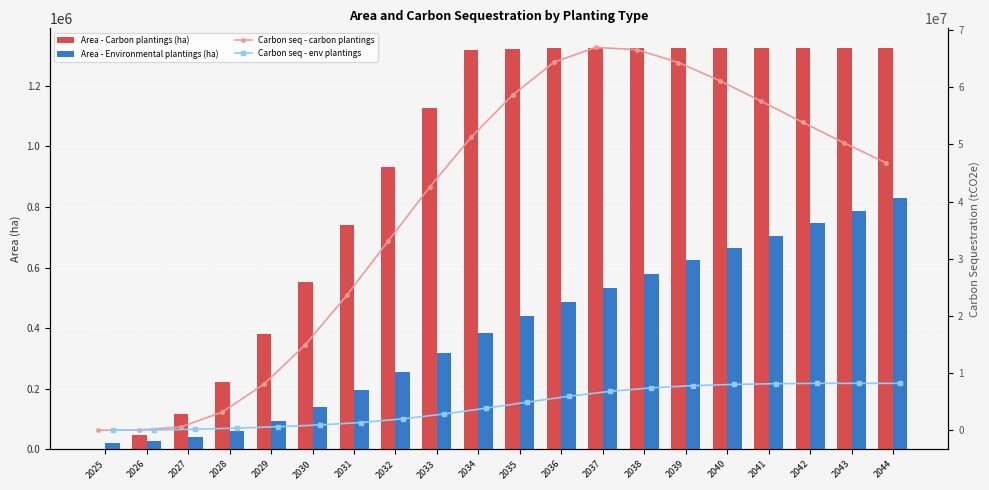

Rank the series by their maximum value, from highest to lowest.

Carbon seq - carbon plantings, Carbon seq - env plantings, Area - Carbon plantings (ha), Area - Environmental plantings (ha)